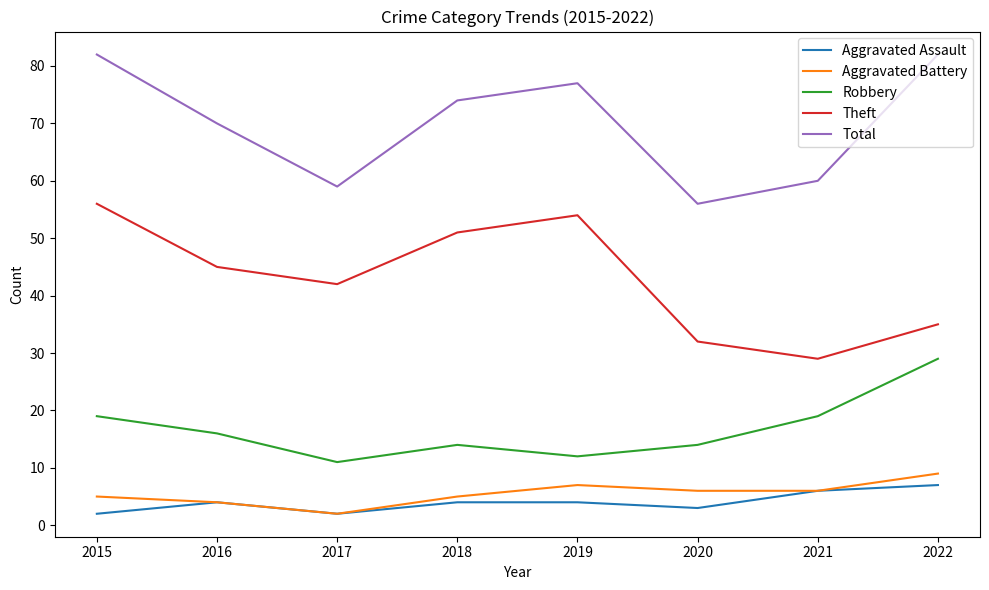

What is the approximate value of Aggravated Assault at 2021?

6